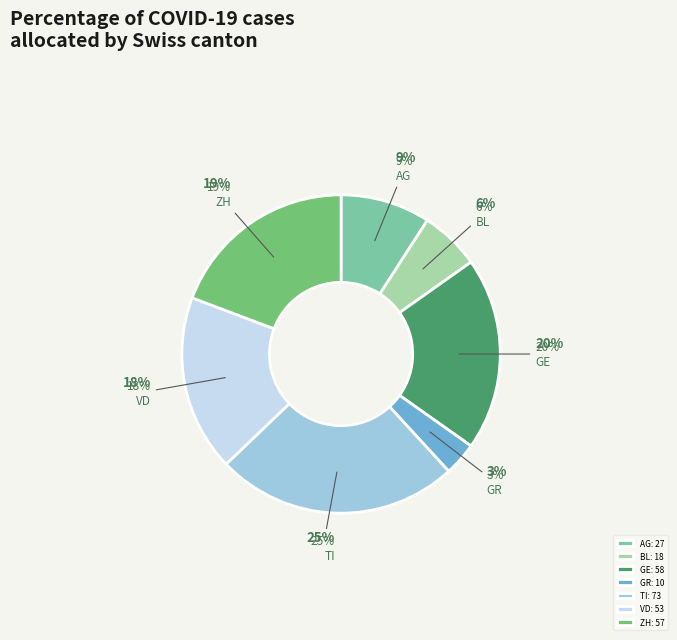

How many slices are in this pie chart?

7